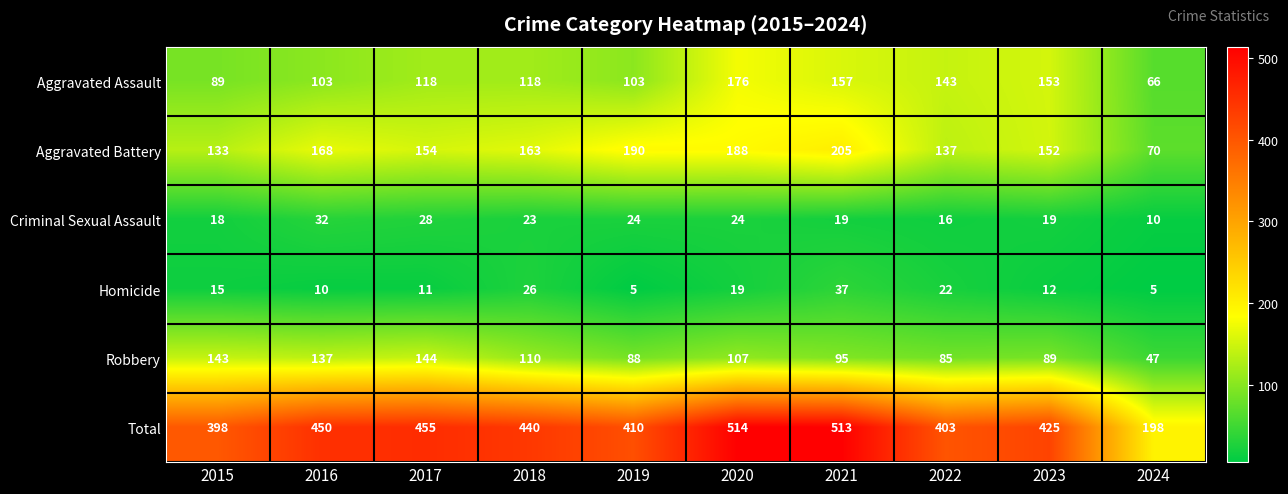

What value does the Total series have at 2022?

403